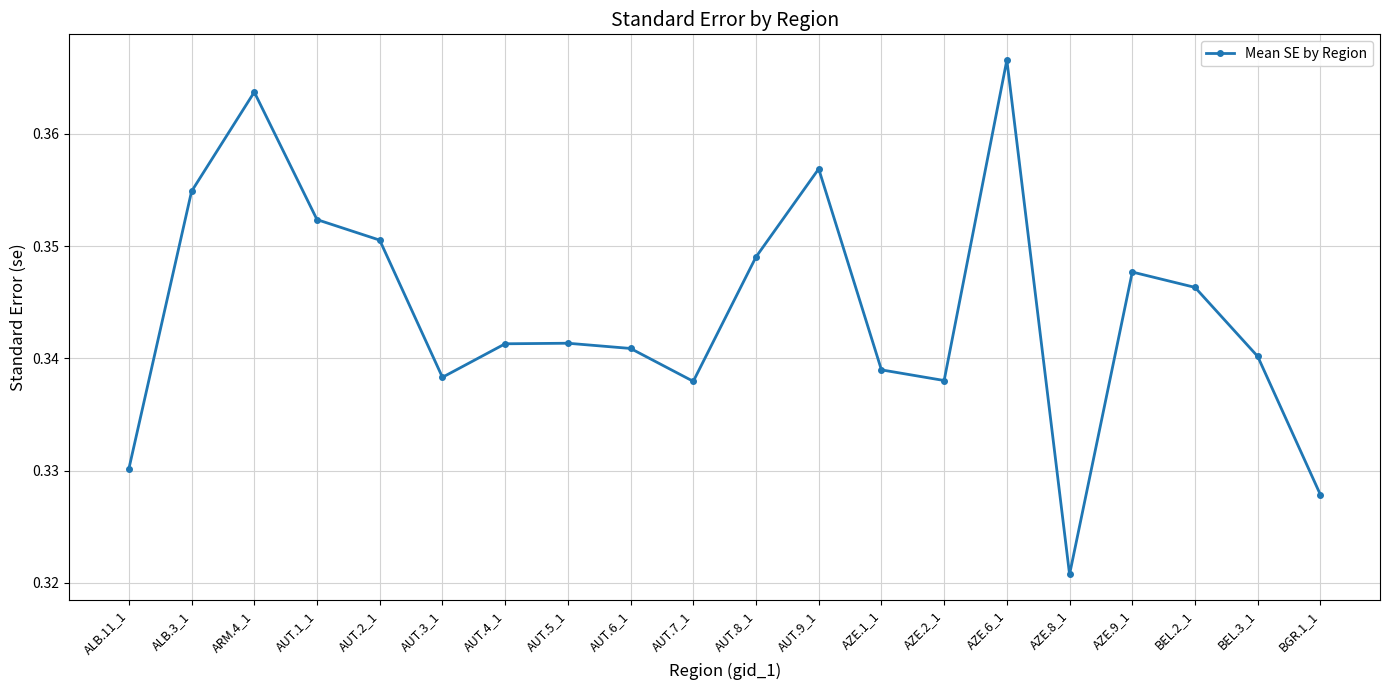

Does the chart display data point markers on the line(s)?

Yes